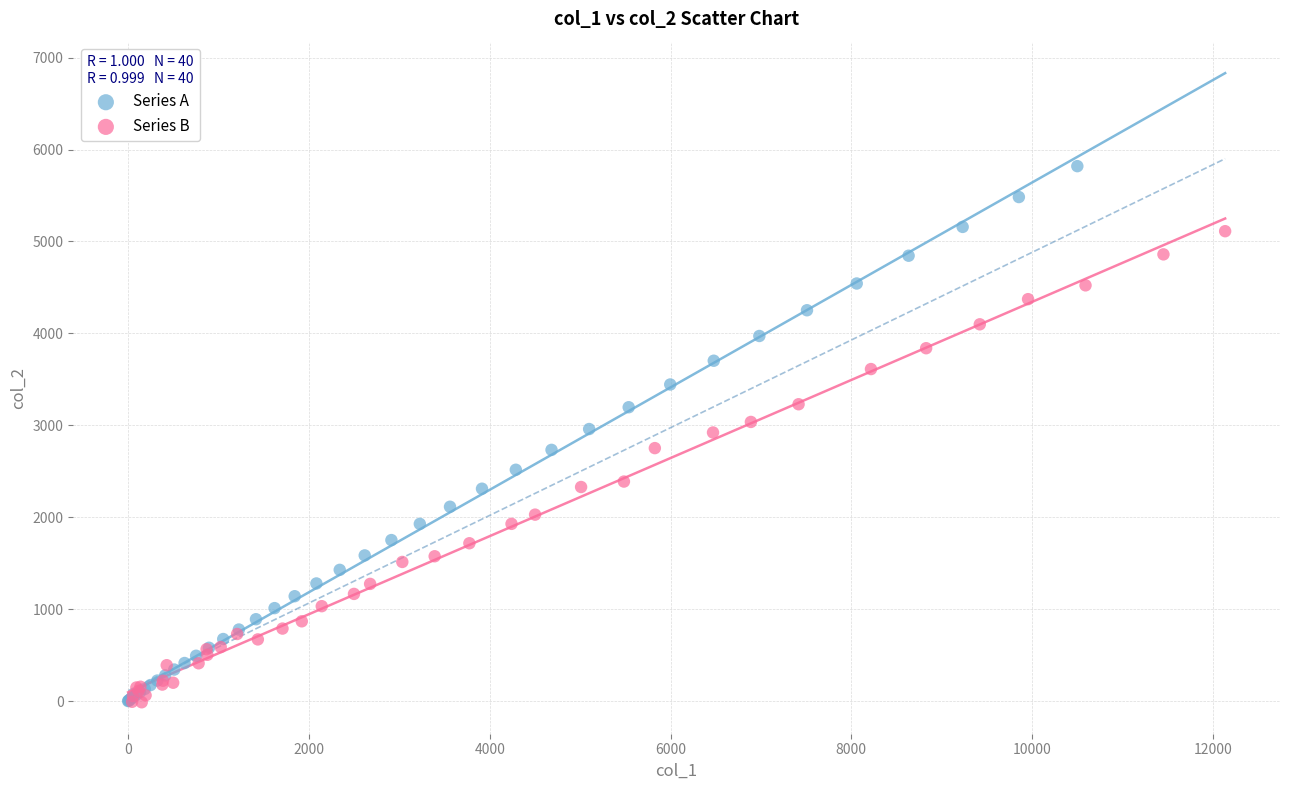

Which series contains the highest Y value?

Series A